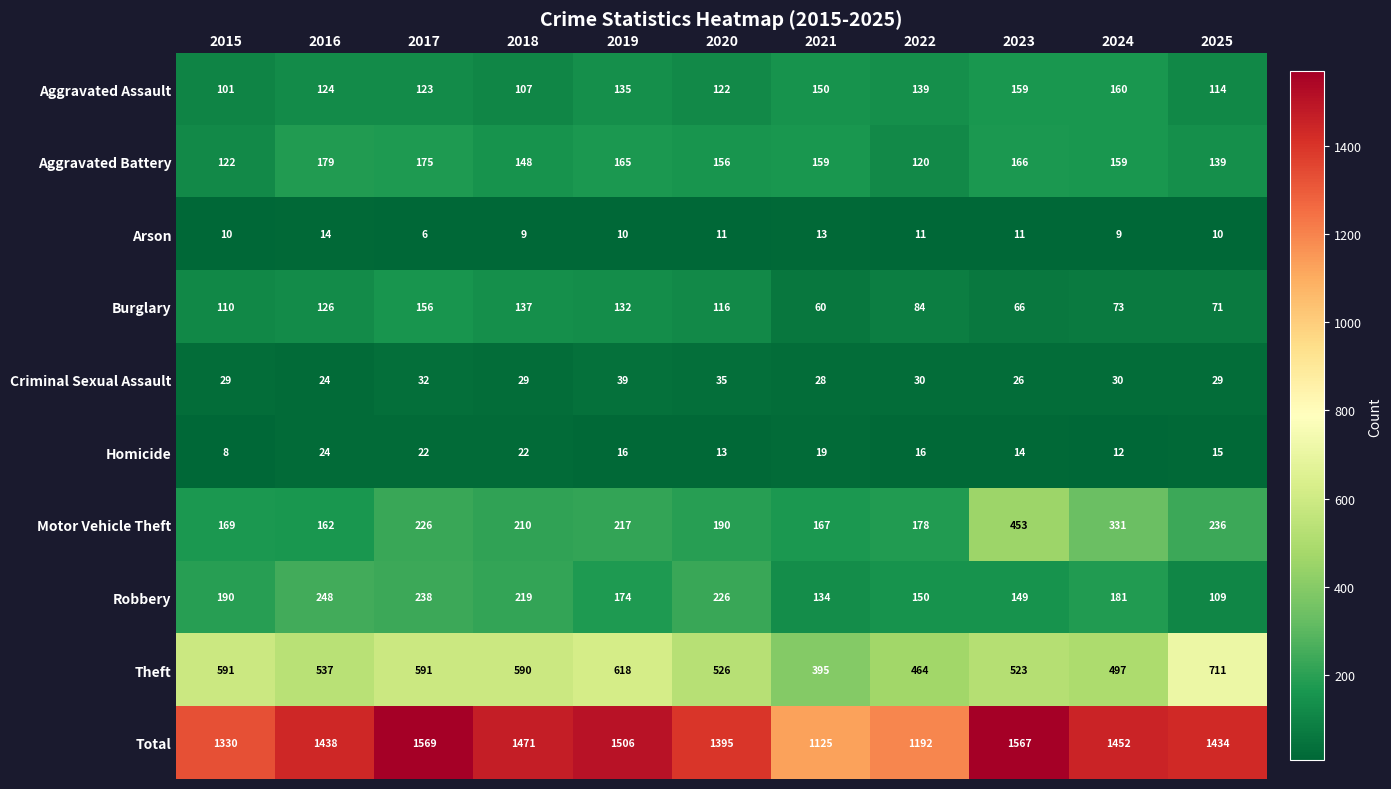

At which label is Aggravated Assault closest to 130?

2019